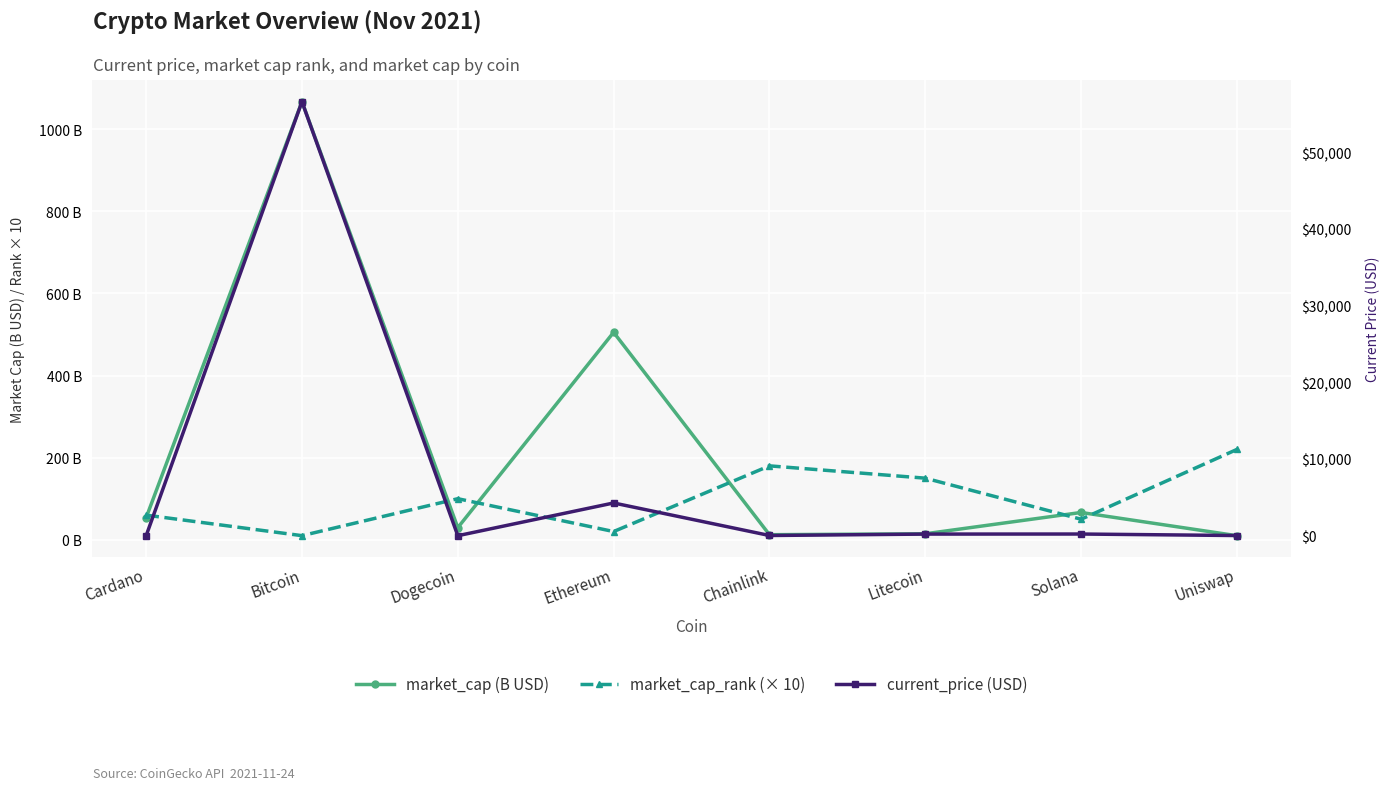

How many times do current_price (USD) and market_cap (B USD) cross each other?

3